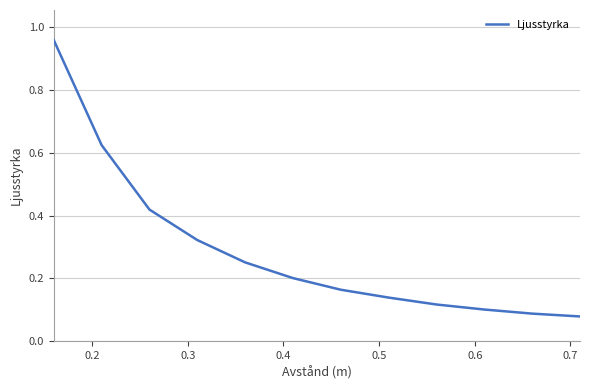

What is the difference between the maximum and minimum values?

0.9